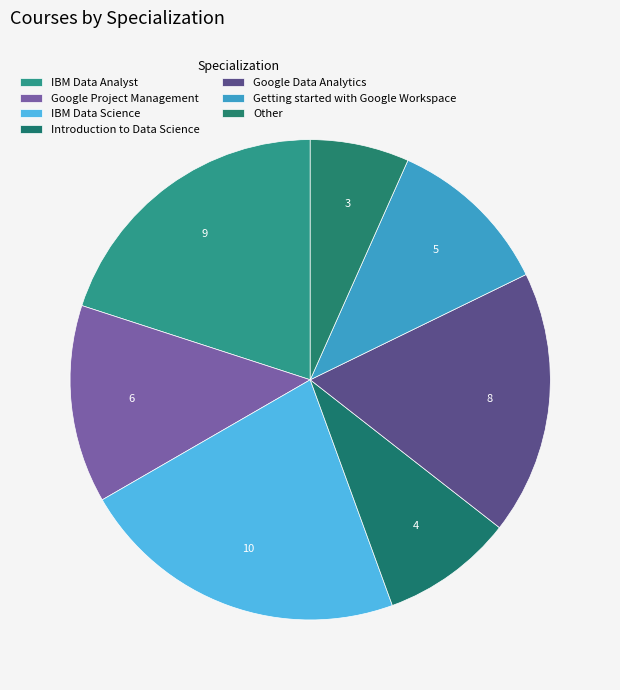

Does any single category account for the majority?

No